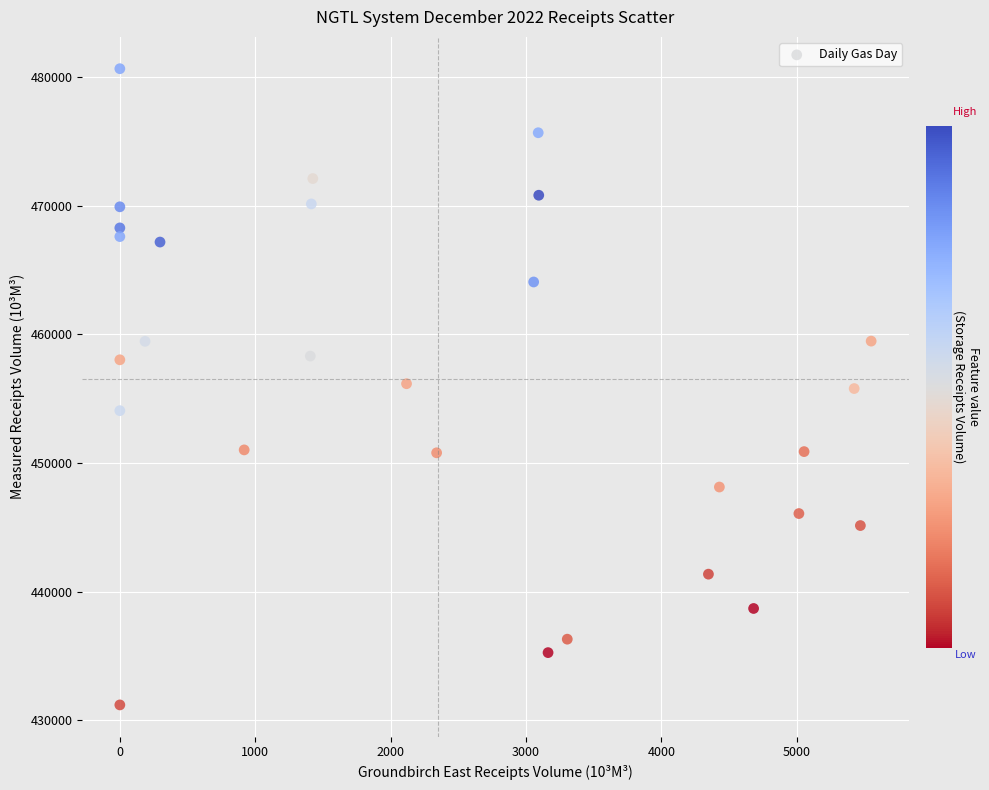

What is the range of X values (max minus min)?

5549.1